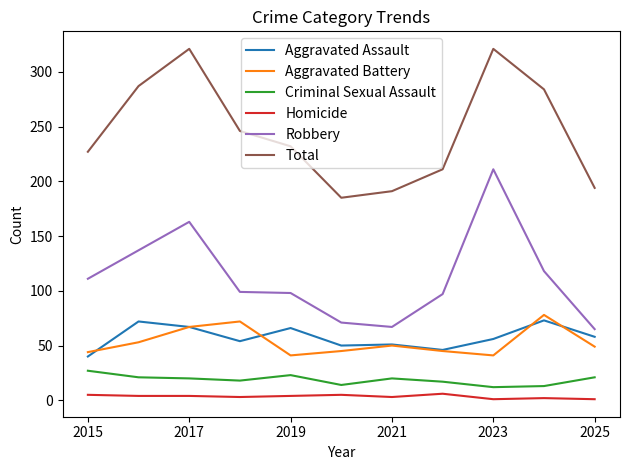

True or false: Aggravated Assault has more than 2 interior local peaks.

True